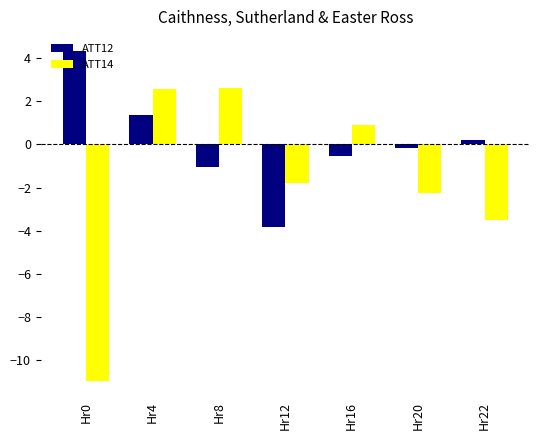

True or false: ATT12 has a value of 0.8 at Hr4.

False